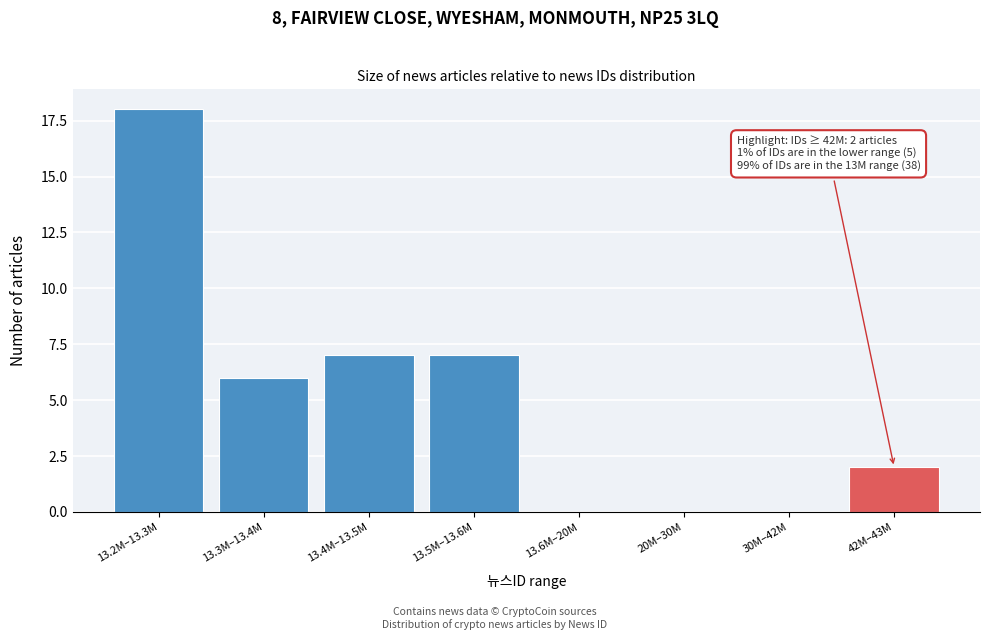

Reading left to right, what are all the values shown in this chart?

13.2M–13.3M=18	13.3M–13.4M=6	13.4M–13.5M=7	13.5M–13.6M=7	13.6M–20M=0	20M–30M=0	30M–42M=0	42M–43M=2